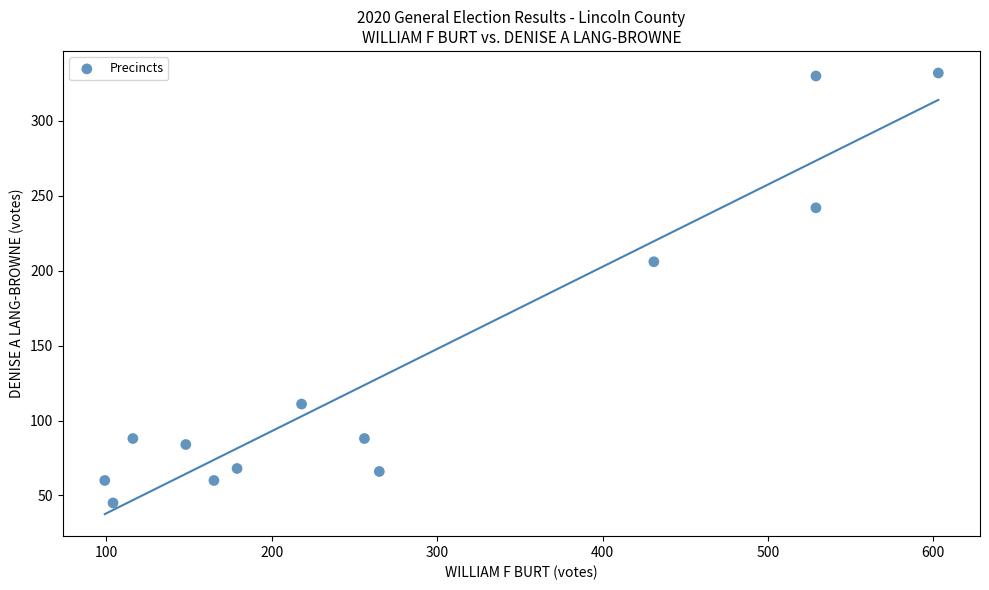

What Y value in the scatter plot is closest to 188?

206